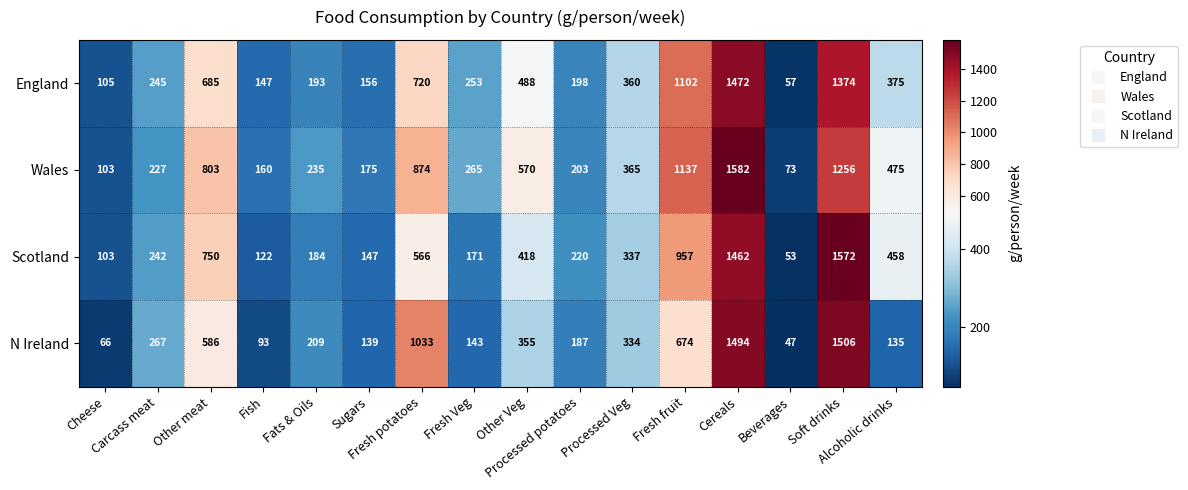

What is the difference between the highest and lowest values at Fats & Oils?

51